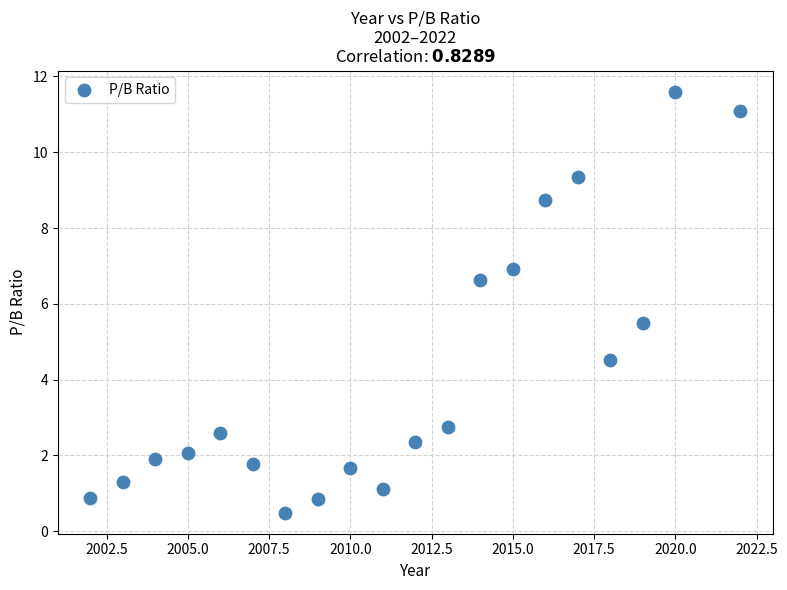

What Y value in the scatter plot is closest to 6?

5.5